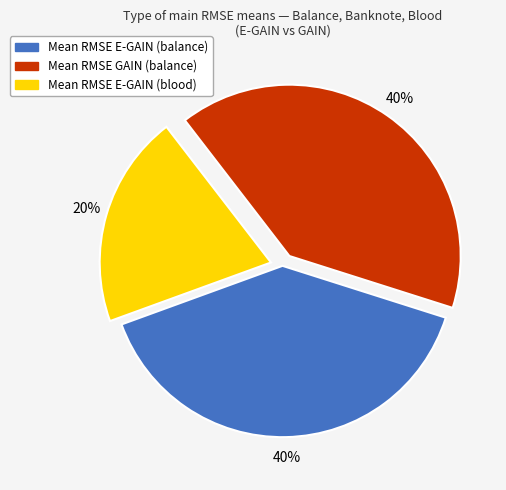

Do Mean RMSE E-GAIN (balance) and Mean RMSE GAIN (balance) together represent more than half of the pie?

Yes